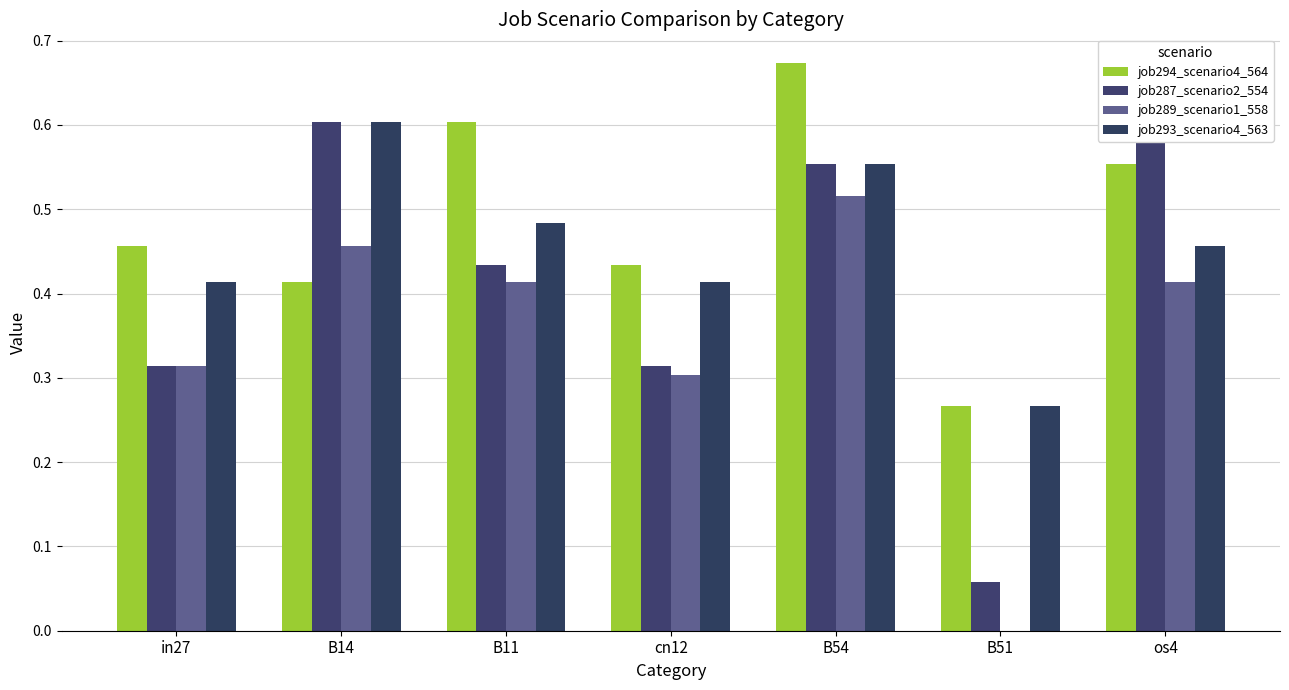

List the series in order of their peak value, highest first.

job294_scenario4_564, job287_scenario2_554, job293_scenario4_563, job289_scenario1_558